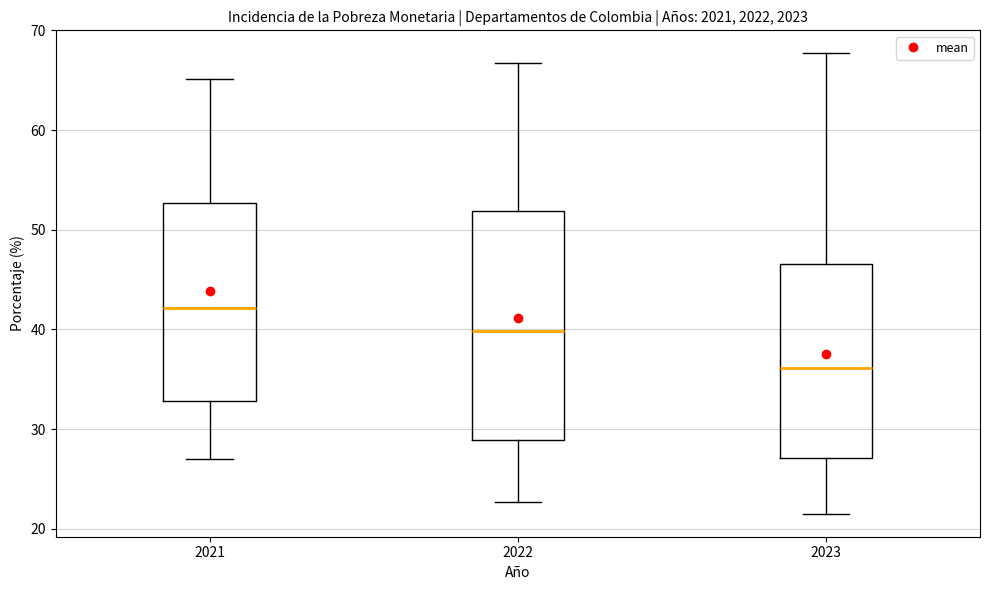

Which box has the lowest median line?

2023